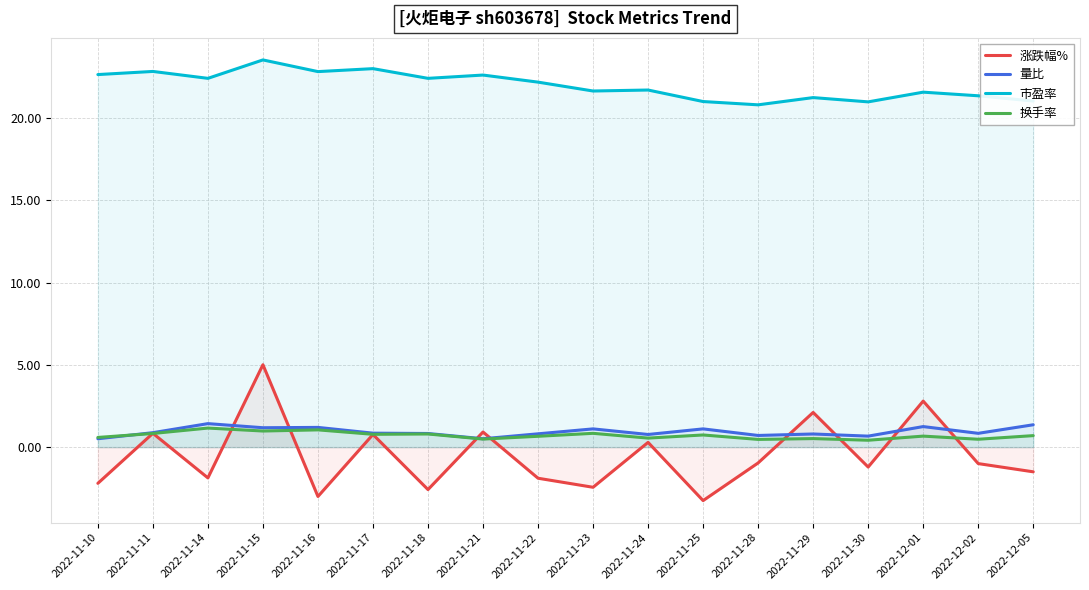

What is the average value of the 换手率 series?

0.7